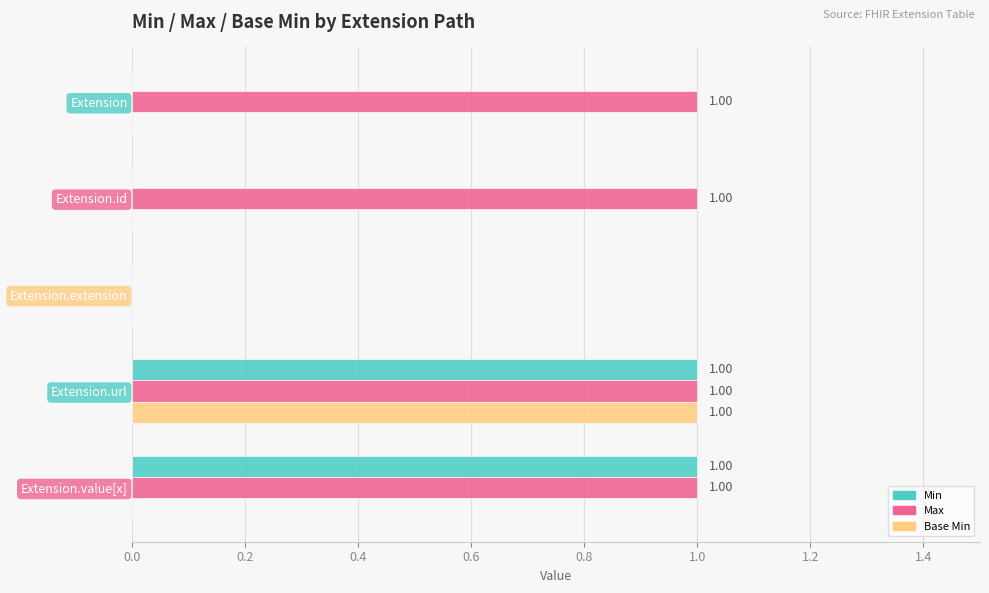

What is the sum of all Max values?

4